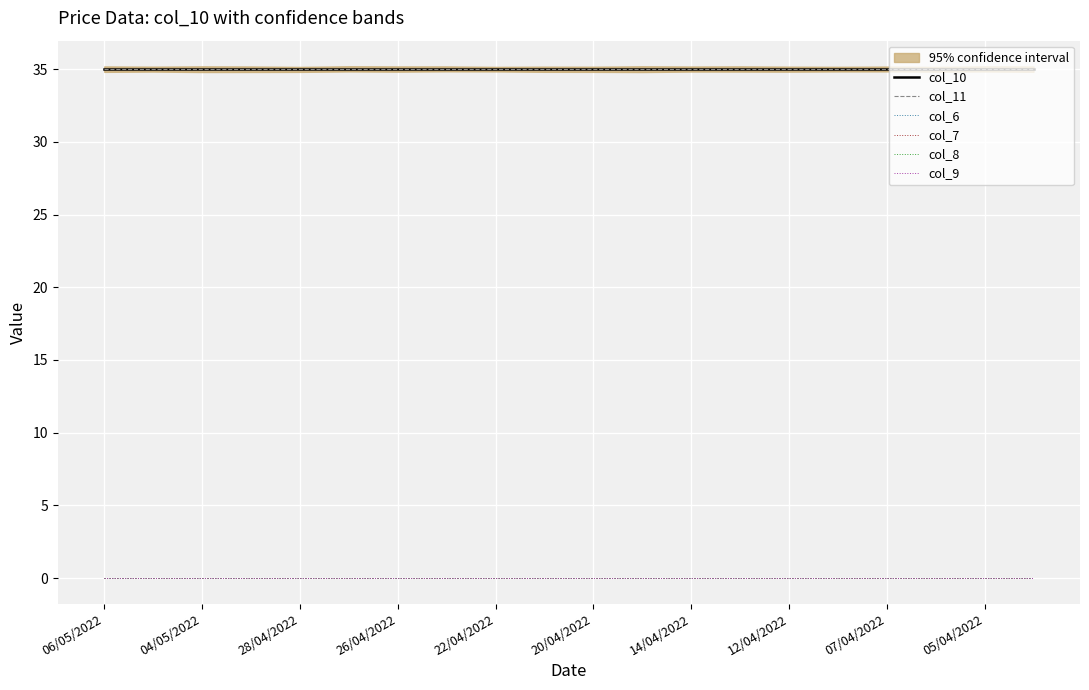

The col_7 series shows 0 at 13. True or false?

True